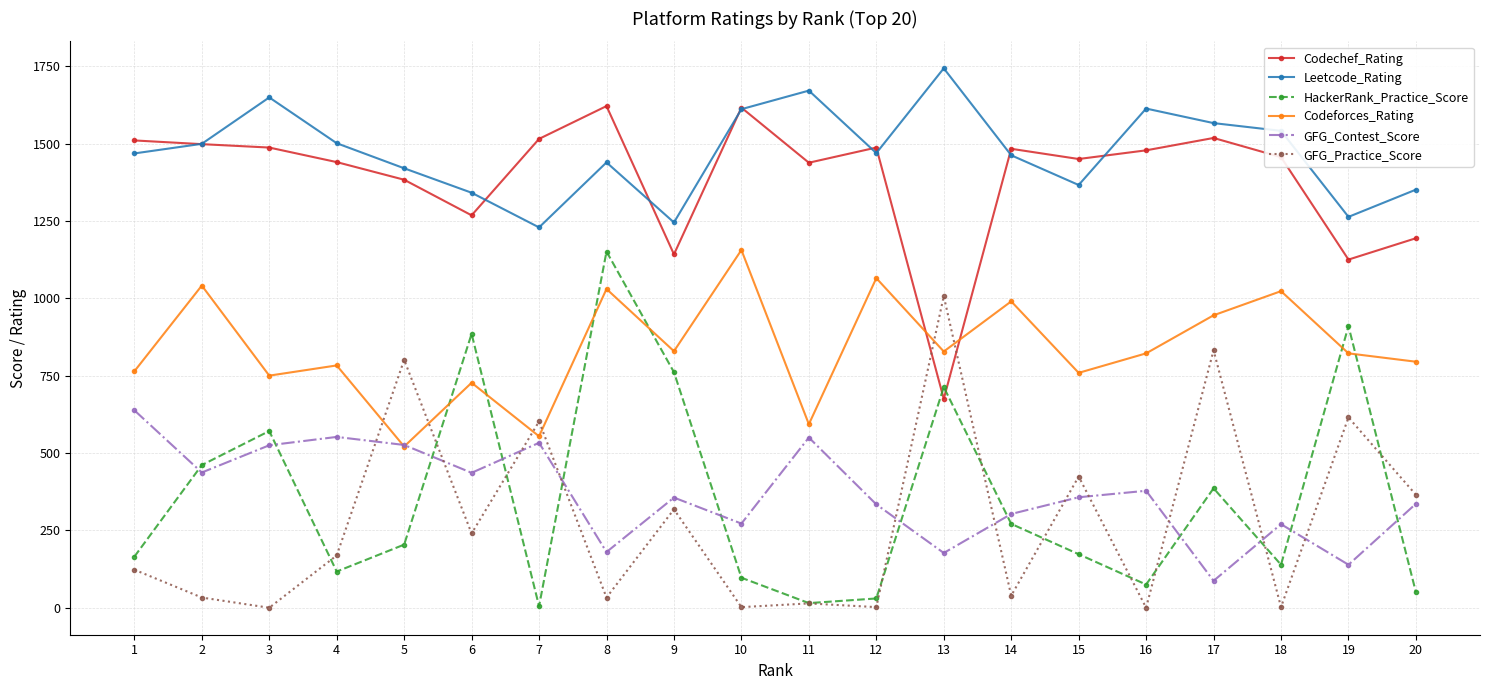

The value of Codeforces_Rating at 6 is 727. True or false?

True